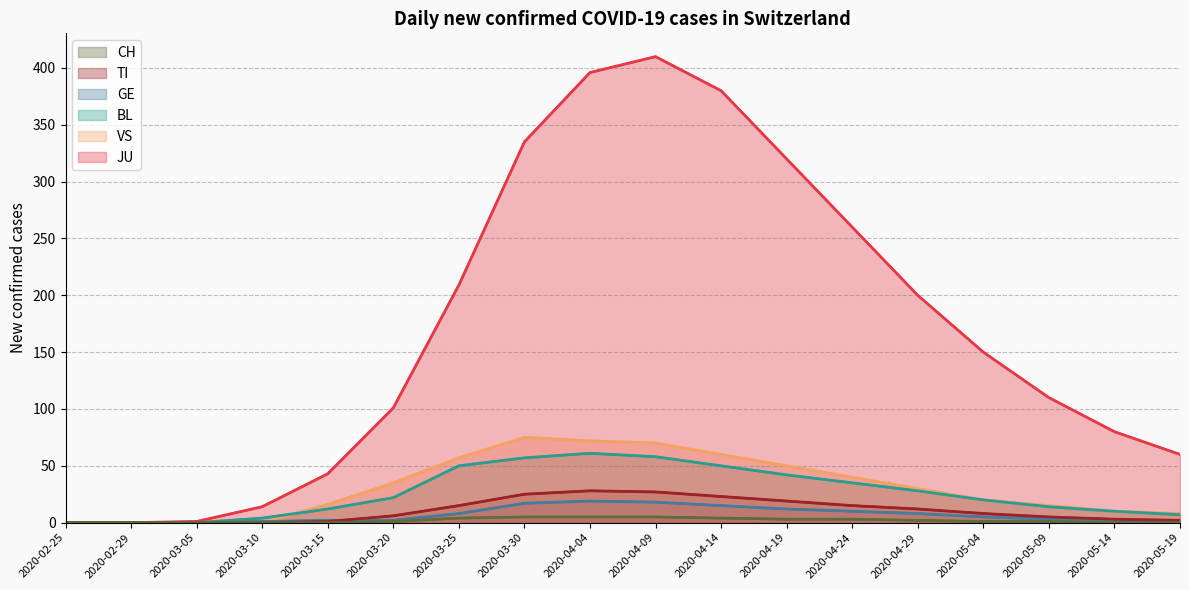

True or false: VS and GE cross at least once.

False